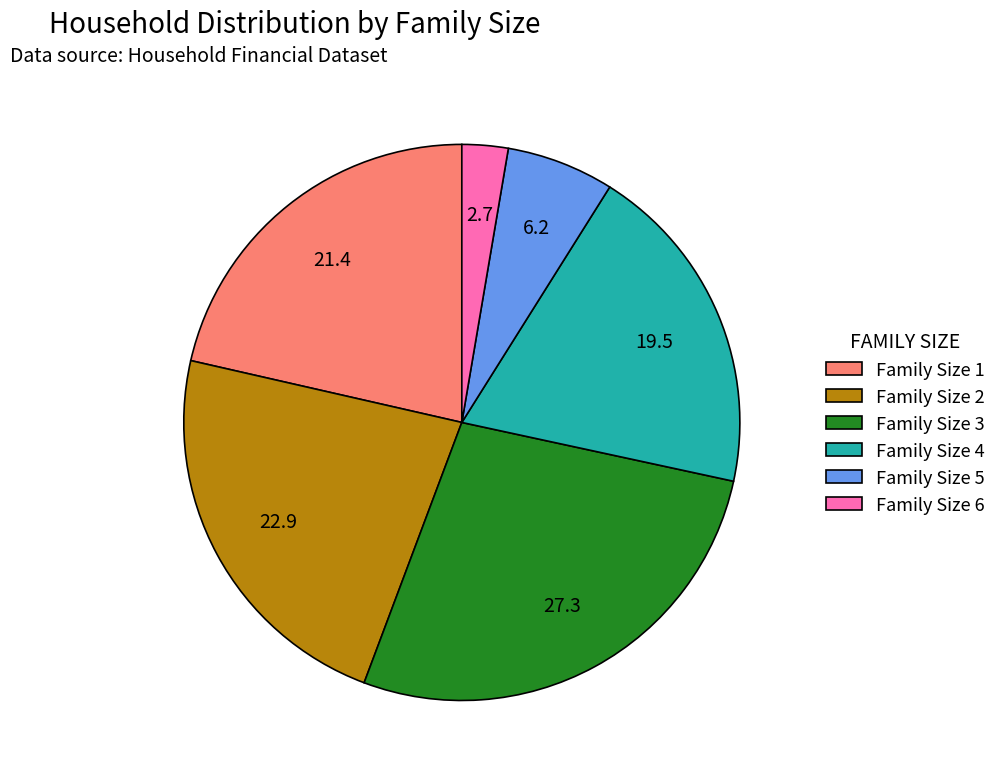

Count the number of slices in the pie.

6